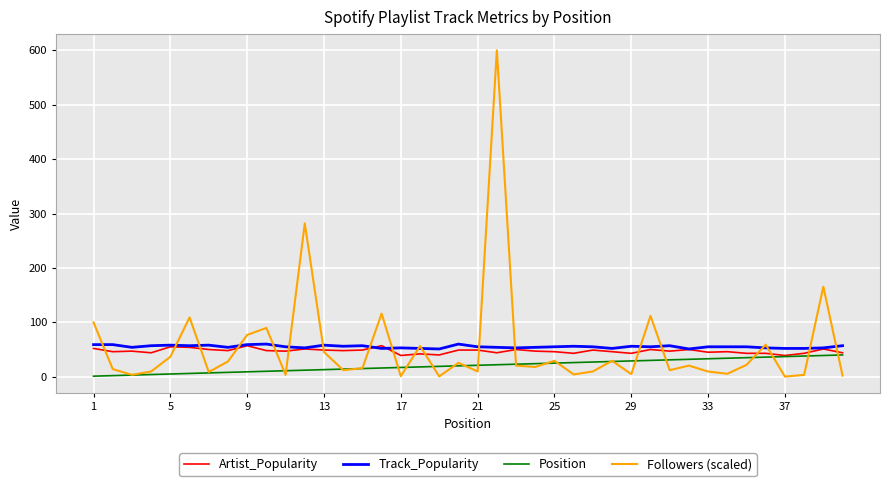

How many lines are shown in the chart?

4